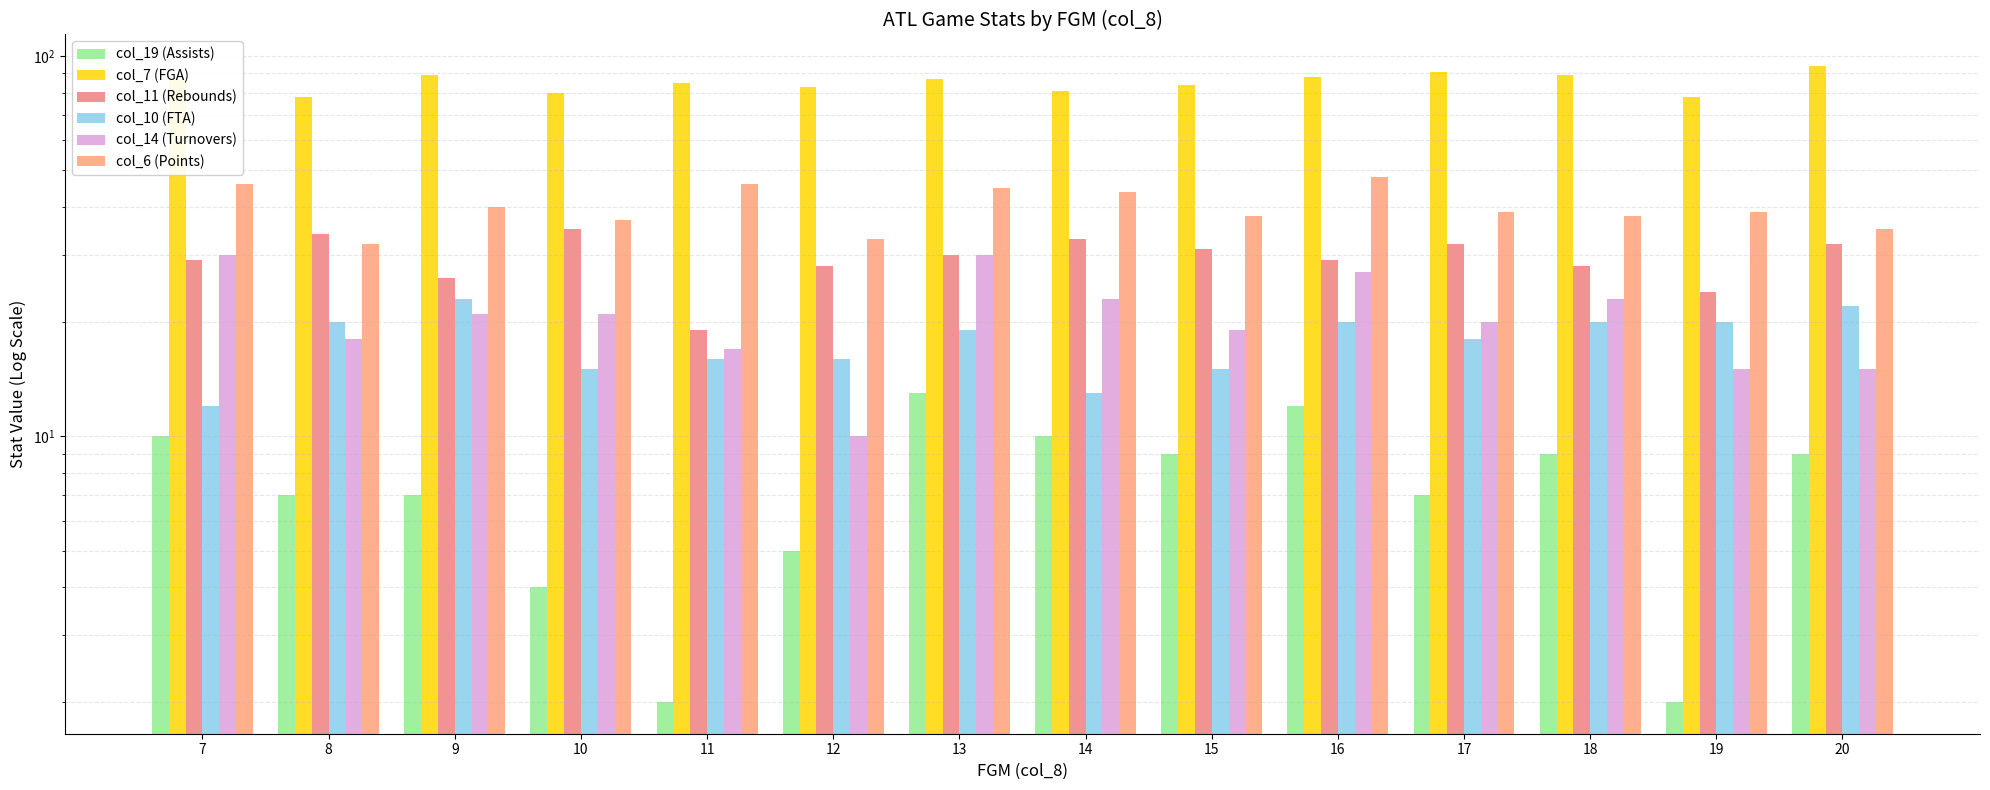

What is the value of the col_10 (FTA) bar at the 6th from the left?

16